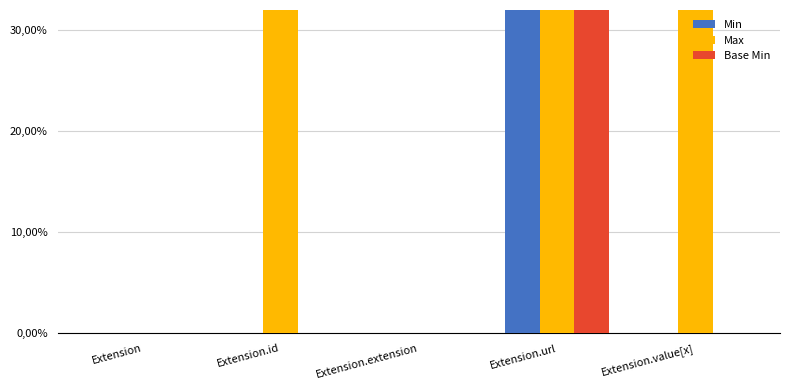

At how many categories does at least one series exceed 0?

3